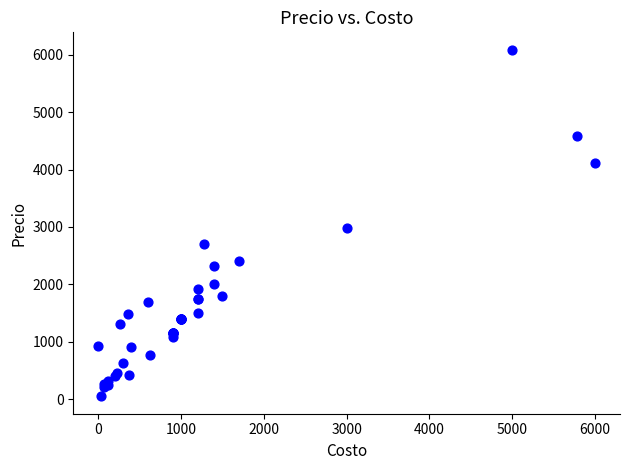

What Y value in the scatter plot is closest to 3068?

2981